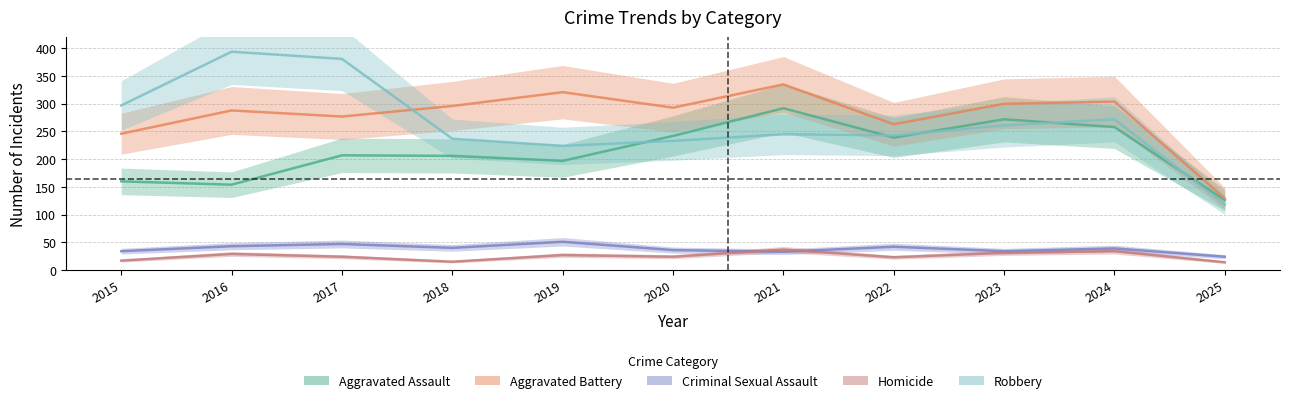

How many times do Aggravated Assault and Robbery cross each other?

5